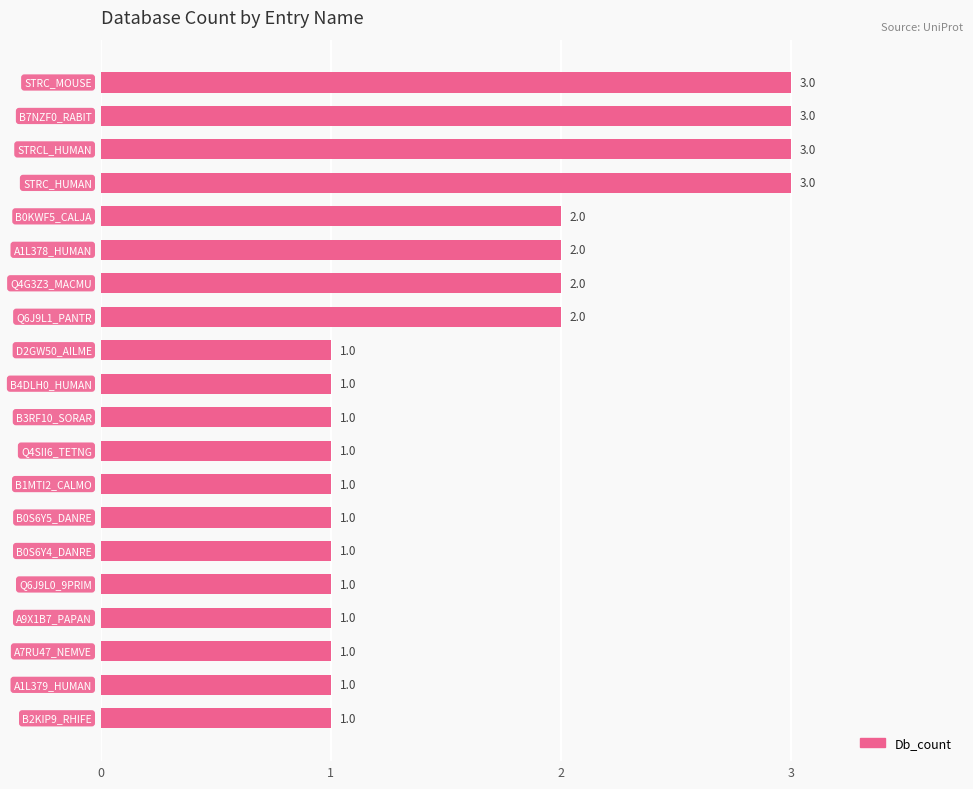

What is the value of the 12th bar from the top?

1